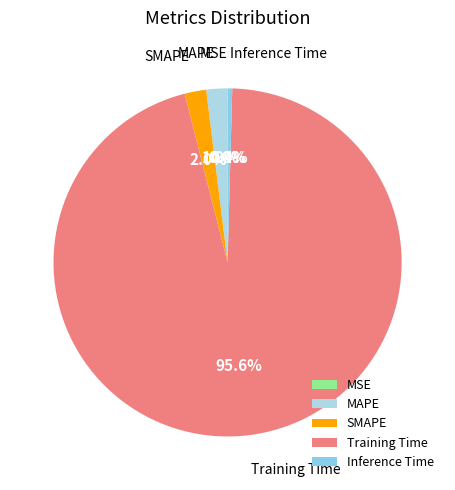

What is the largest slice in the pie chart?

Training Time